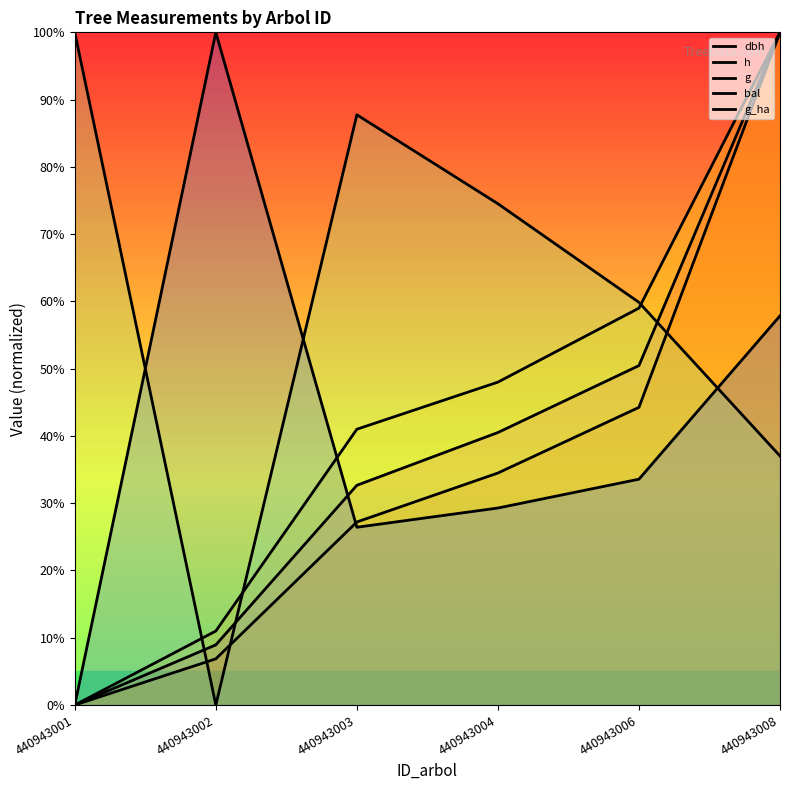

Where is h nearest to the value 50?

440943004